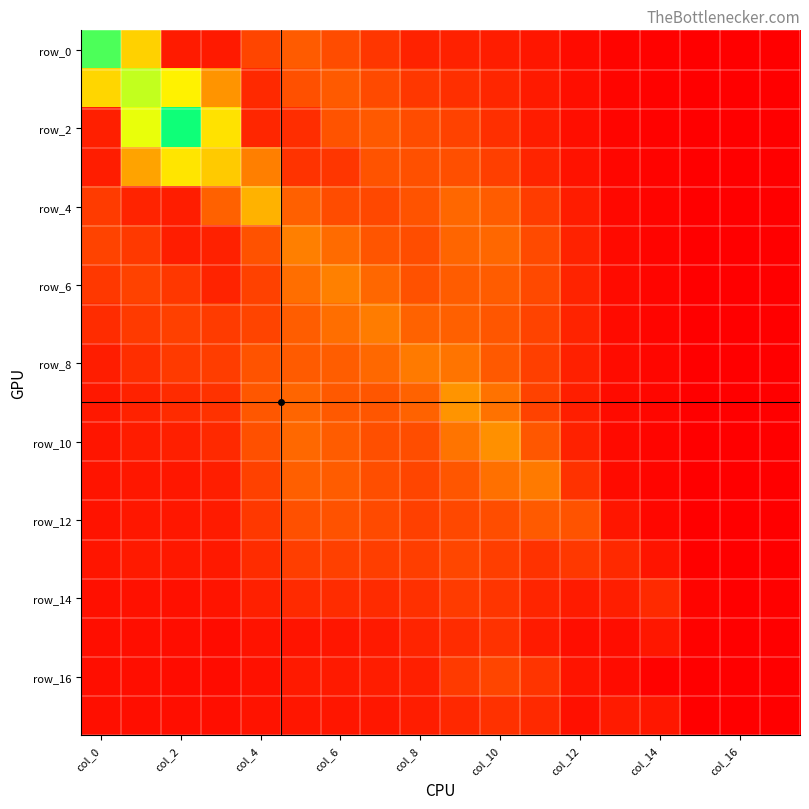

At how many categories does at least one series exceed 1?

13